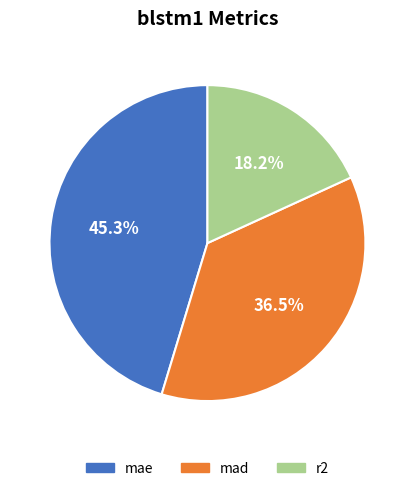

What is the ratio of the value at mae to the value at mad?

1.2